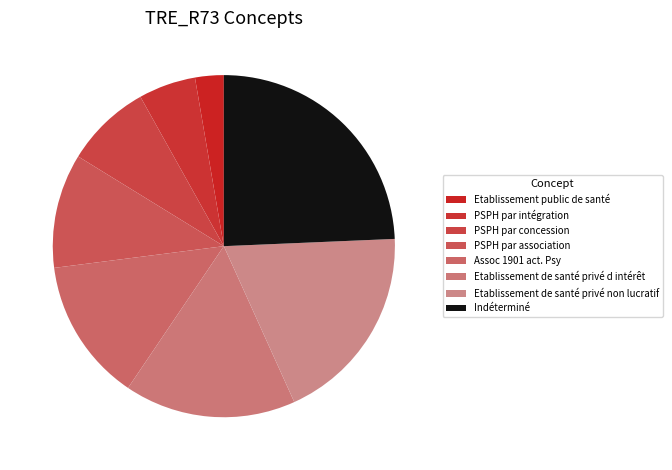

To the nearest percent, what is the combined percentage of PSPH par concession and Etablissement de santé privé non lucratif?

27%